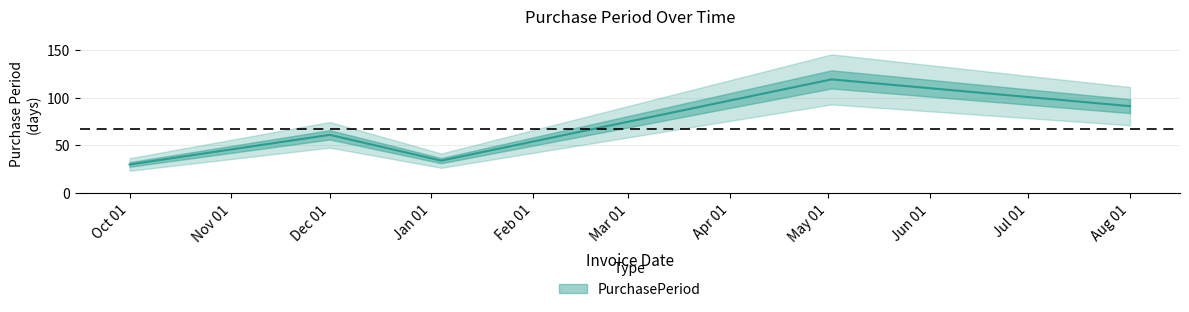

List the labels in order of value, largest first.

2016-05-02, 2016-08-01, 2015-12-01, 2016-01-04, 2015-10-01